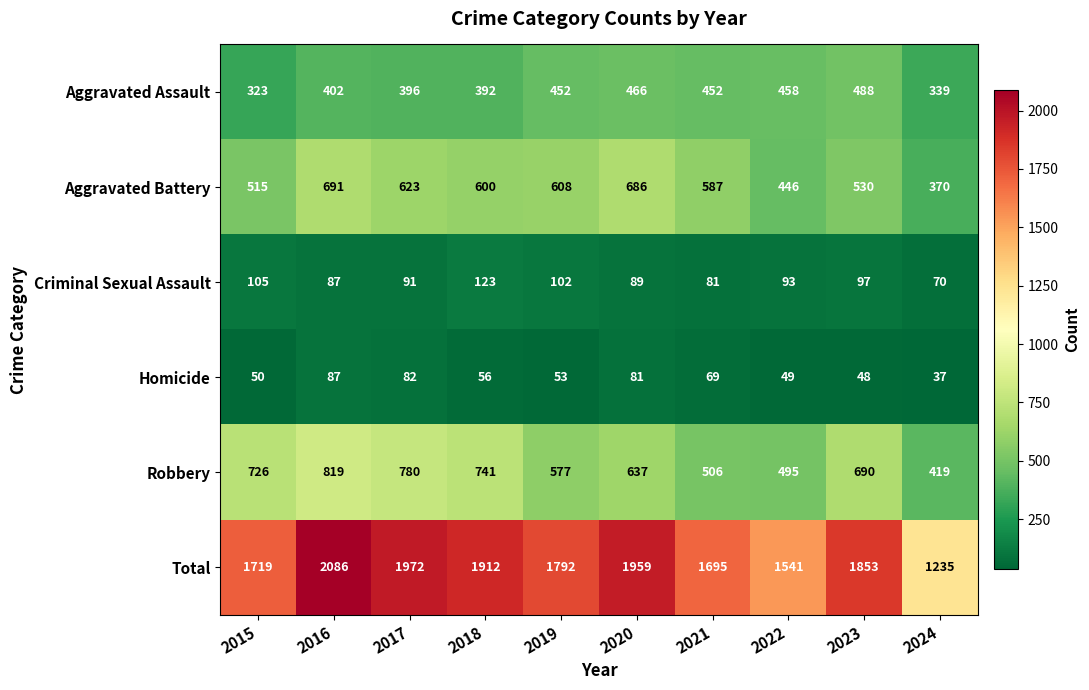

Which series has the largest total across all categories?

Total